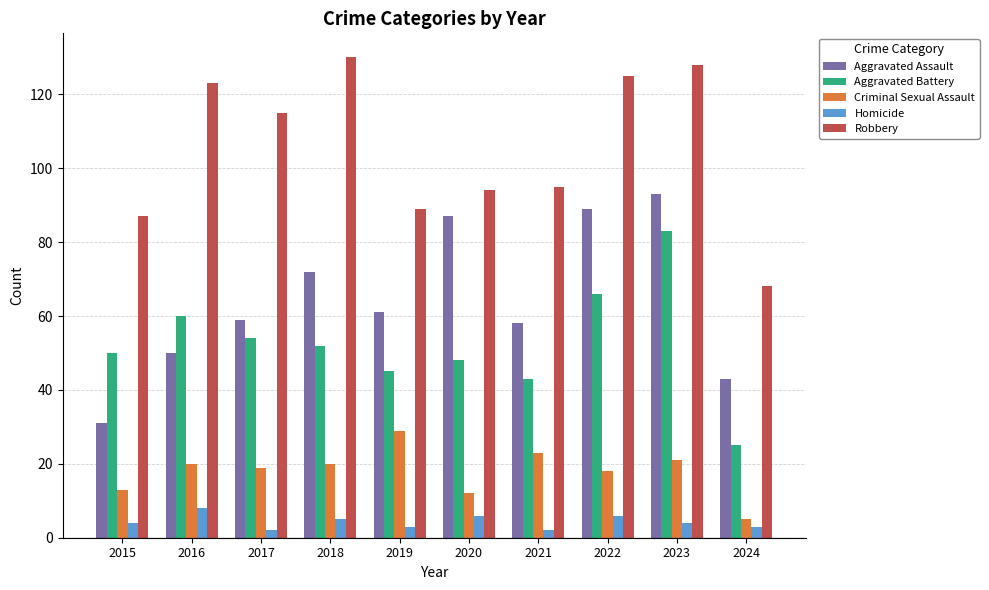

Rank the series by their maximum value, from highest to lowest.

Robbery, Aggravated Assault, Aggravated Battery, Criminal Sexual Assault, Homicide